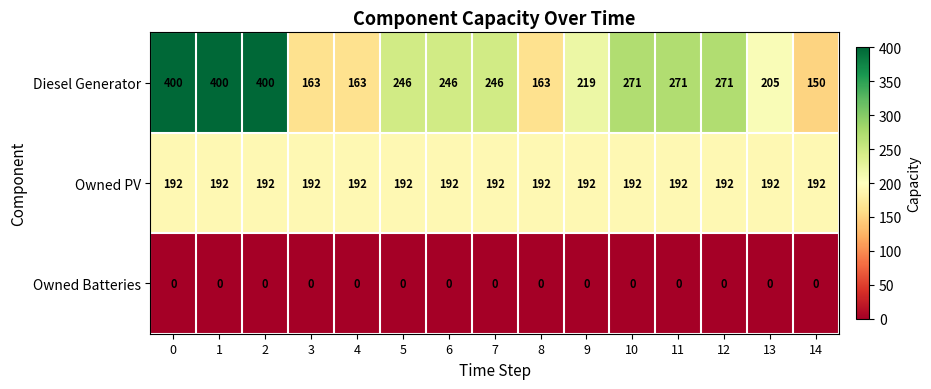

What is the total value across all series at 13?

397